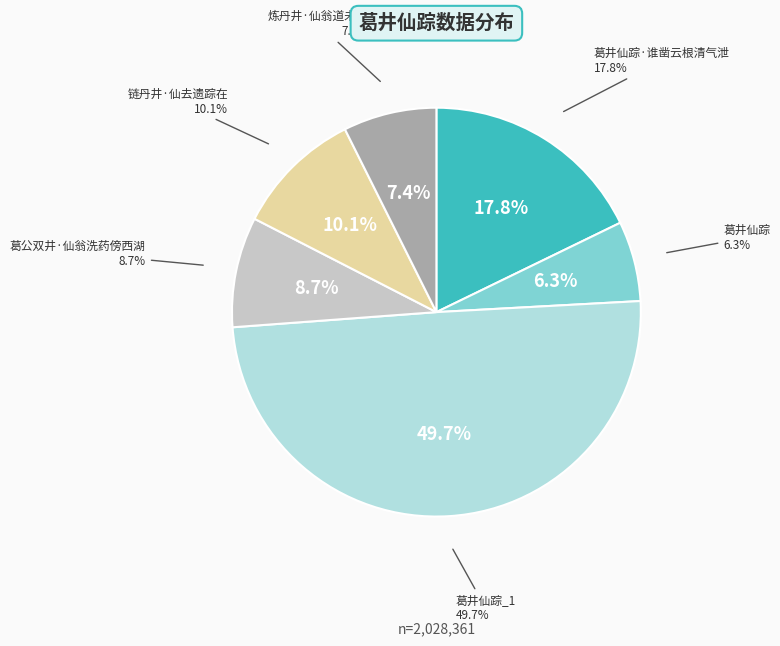

Does any single category account for the majority?

No